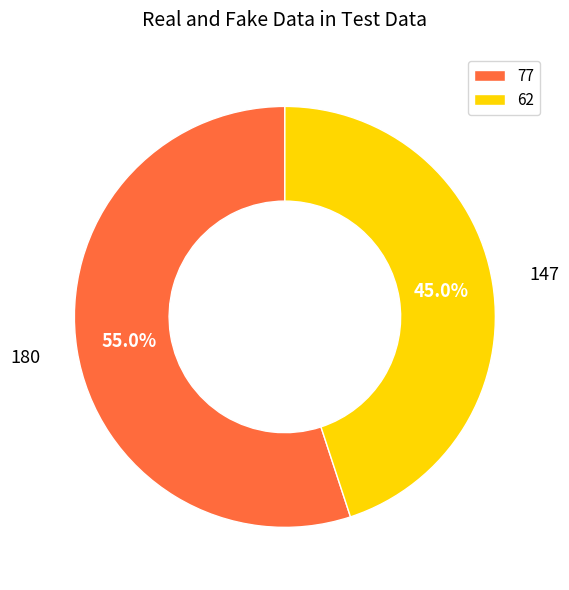

To the nearest percent, what is the average slice percentage?

50%